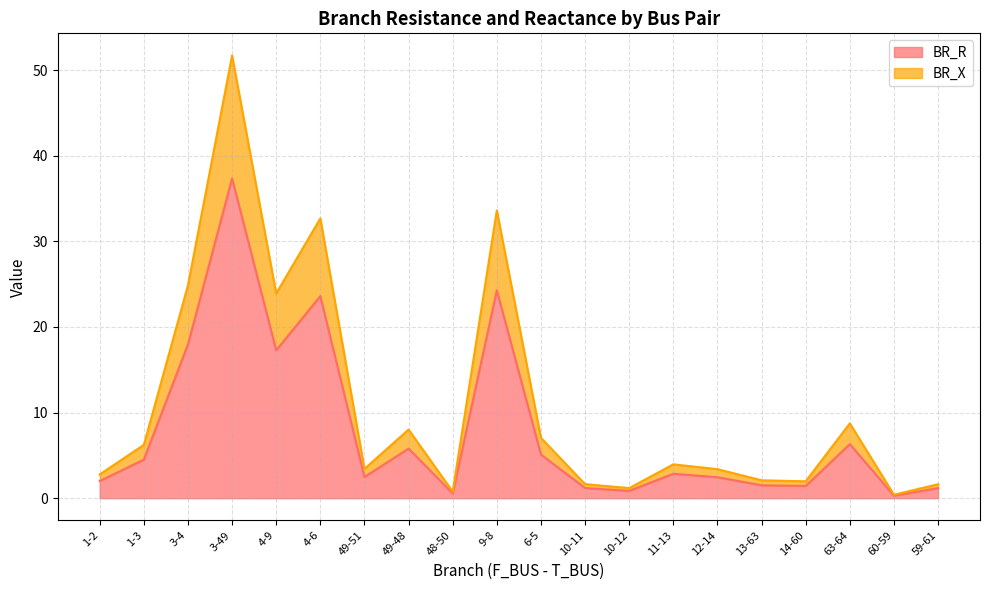

Which series changed the most between 13-63 and 14-60?

BR_X